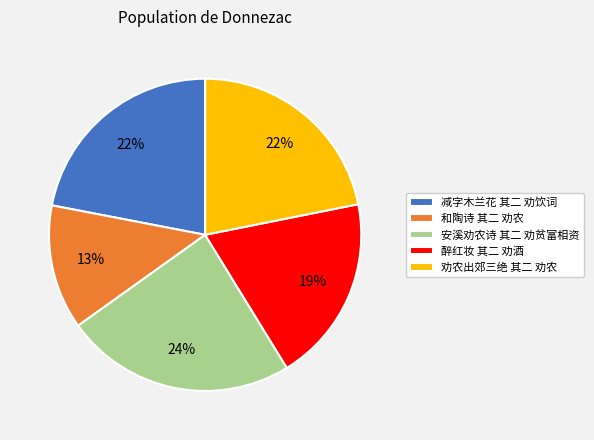

Which category has the smallest portion of the pie?

和陶诗 其二 劝农